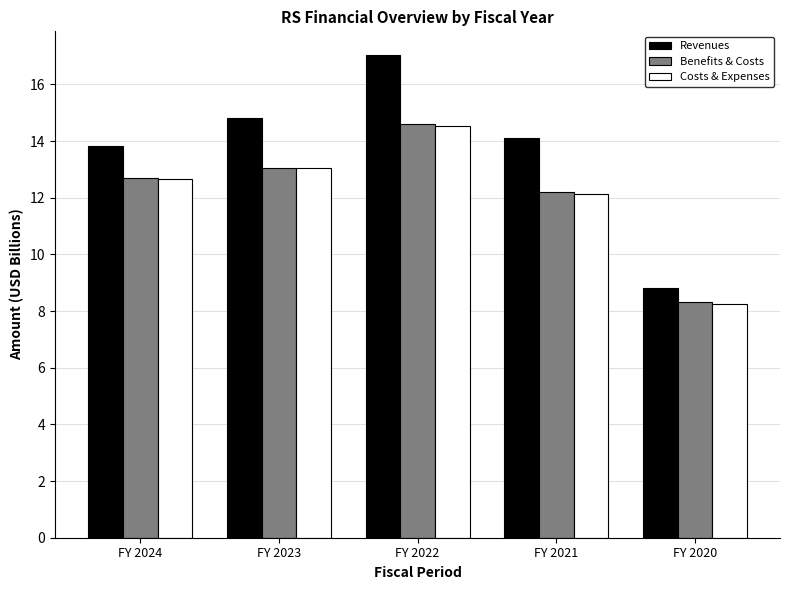

How many series are shown in this chart?

3